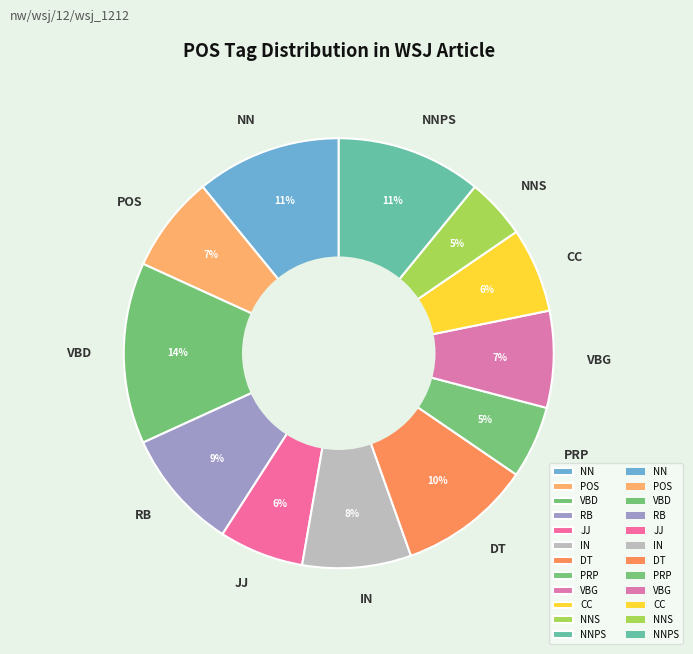

Does POS represent more than half of the total?

No